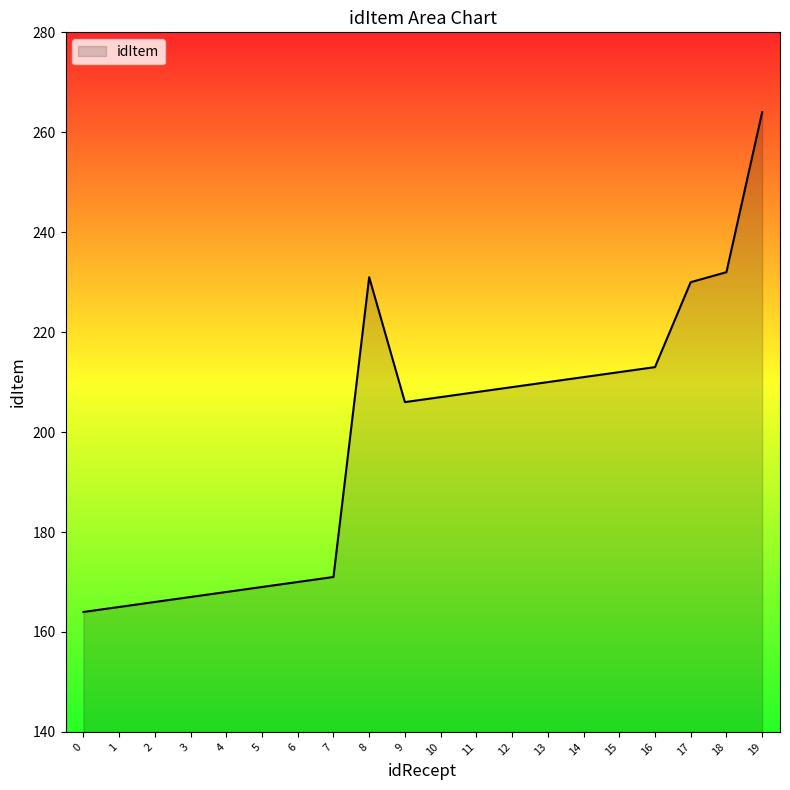

The chart shows a value of 206 at 9. True or false?

True